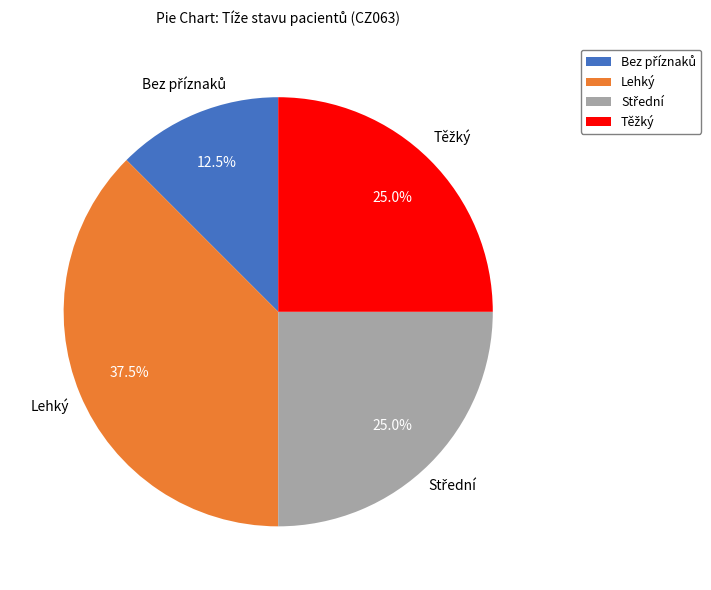

Does any single category account for the majority?

No